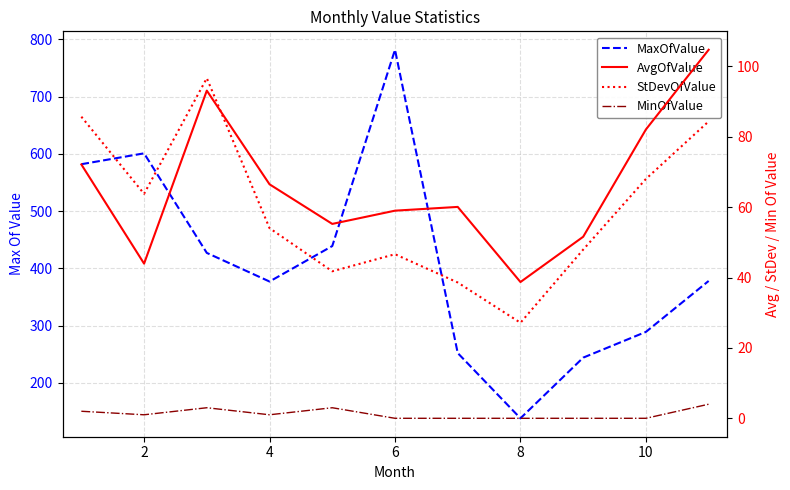

How many distinct data groups are displayed?

4